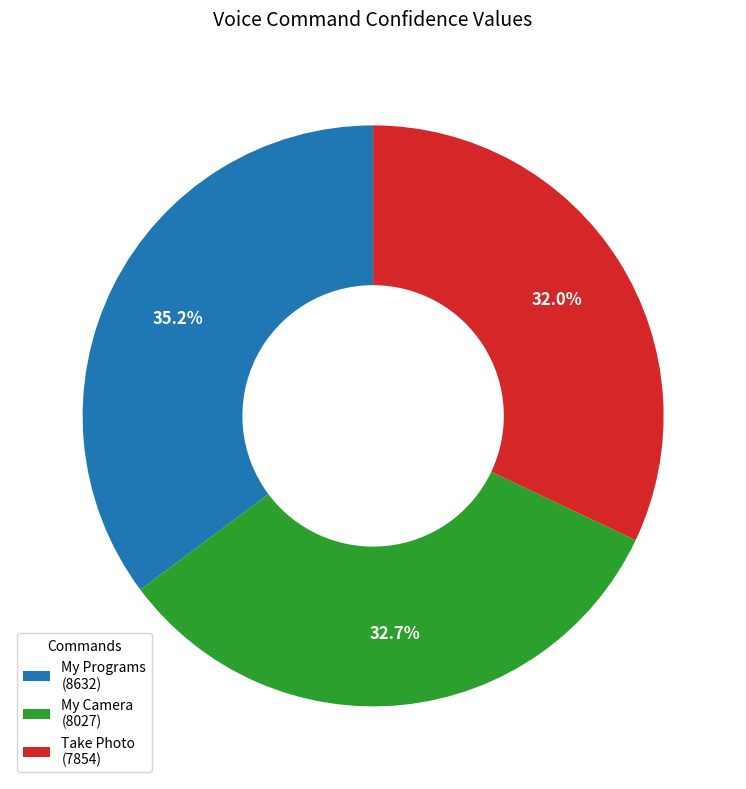

Count the number of slices in the pie.

3